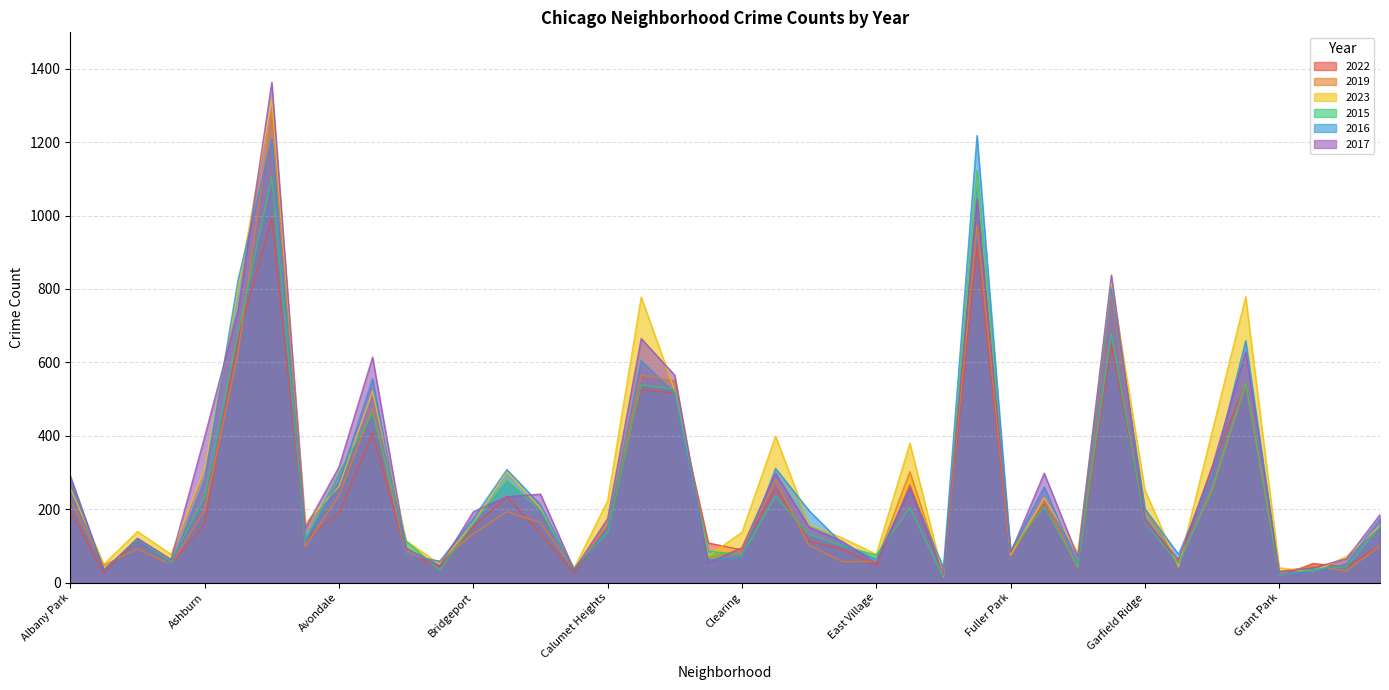

Which series has the largest total across all categories?

2023